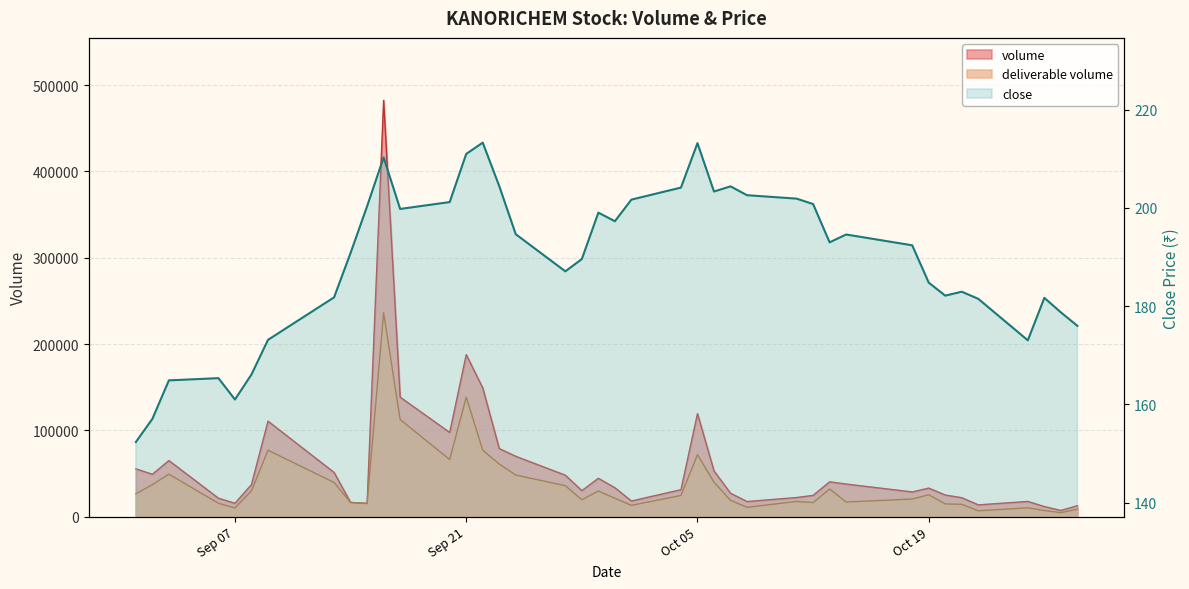

How many data points in volume are less than 33701?

20